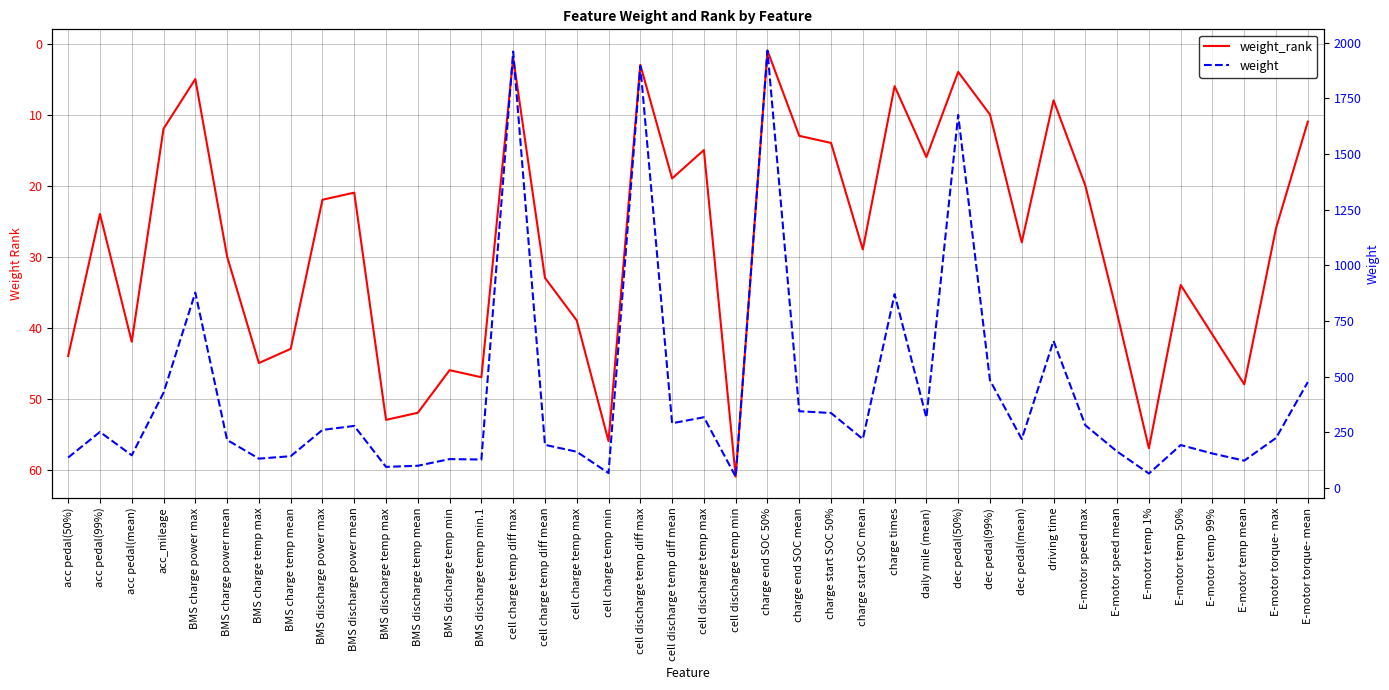

How many data points in weight_rank are above 28?

19